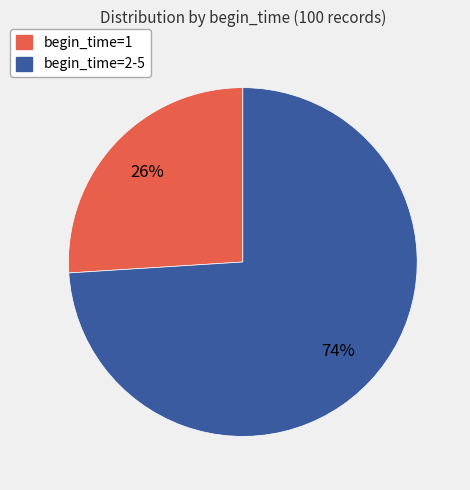

Is there a majority slice in this chart?

Yes